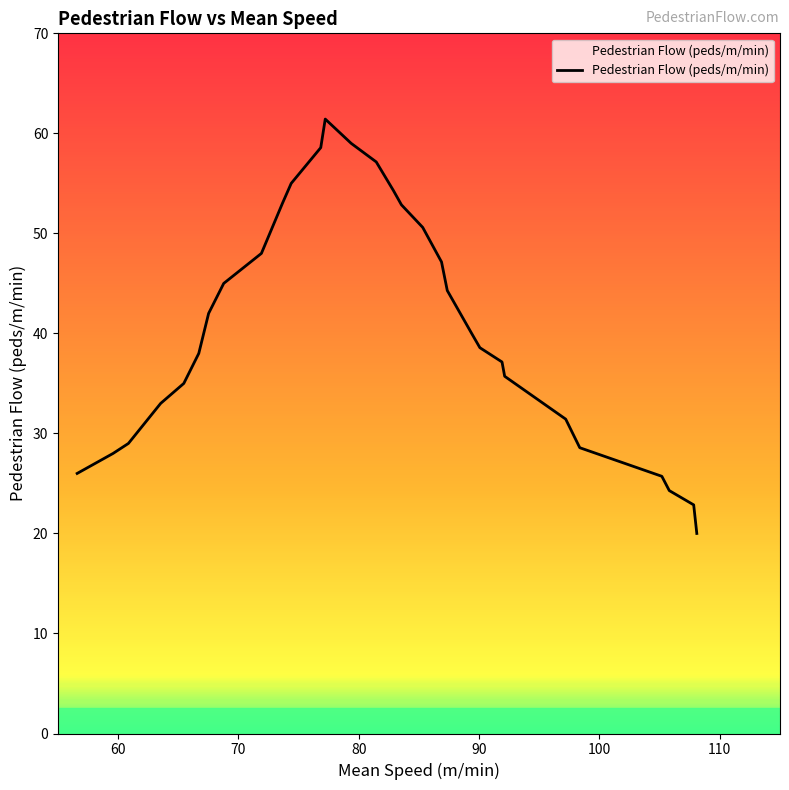

What is the average value?

40.7